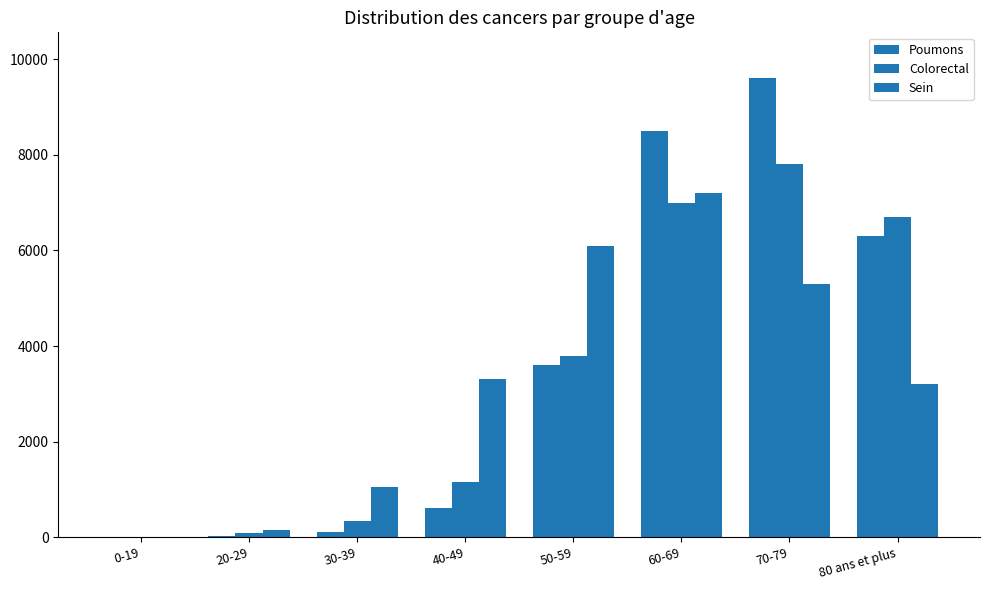

What is the highest value of the Sein series?

7200